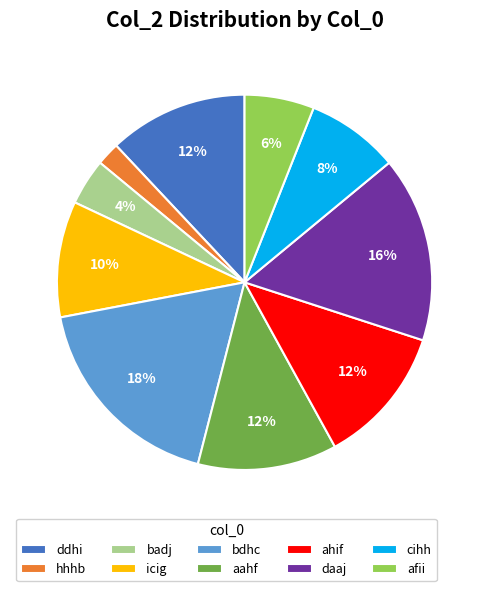

Which has a higher value, daaj or ahif?

daaj